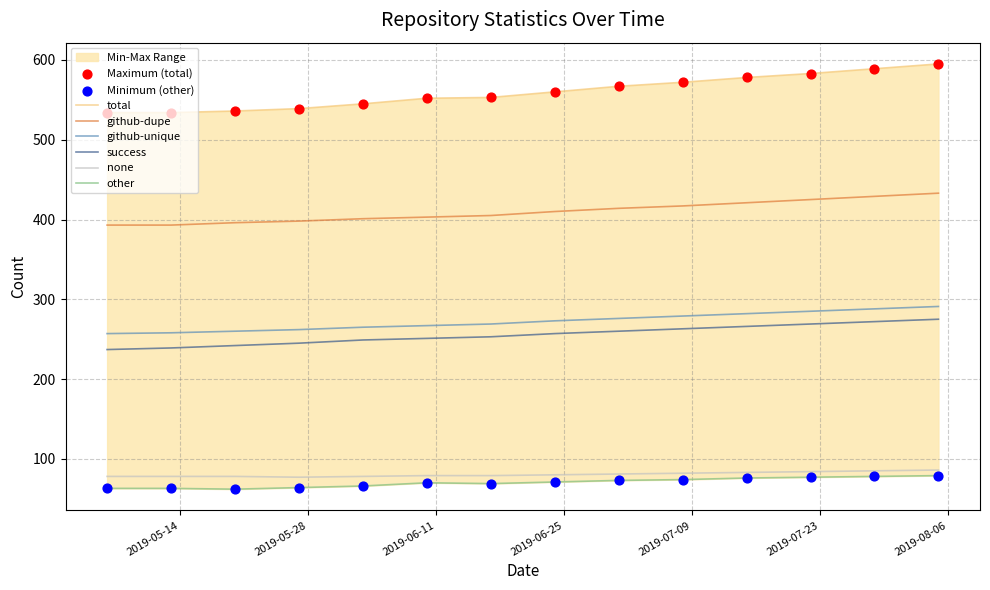

Which series reaches the minimum Y coordinate?

other